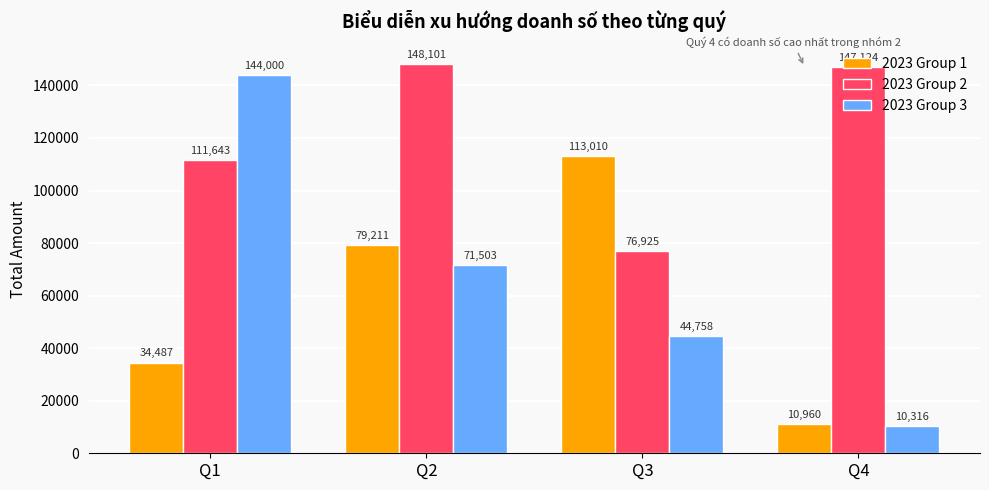

Is it true that 2023 Group 2 equals 147124 at Q4?

True